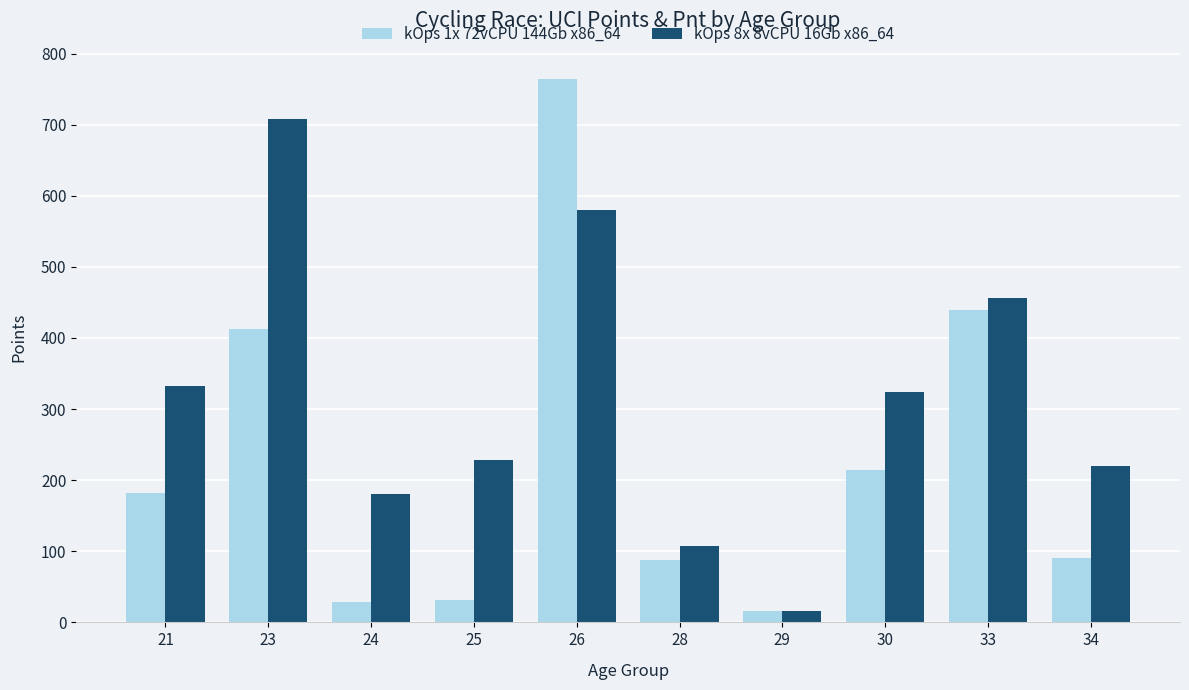

Is it true that kOps 1x 72vCPU 144Gb x86_64 equals 764 at 26?

True